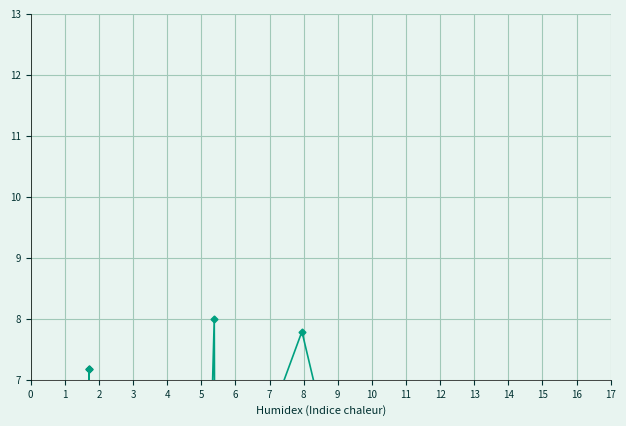

Where is Fatality Rate nearest to the value 3?

4